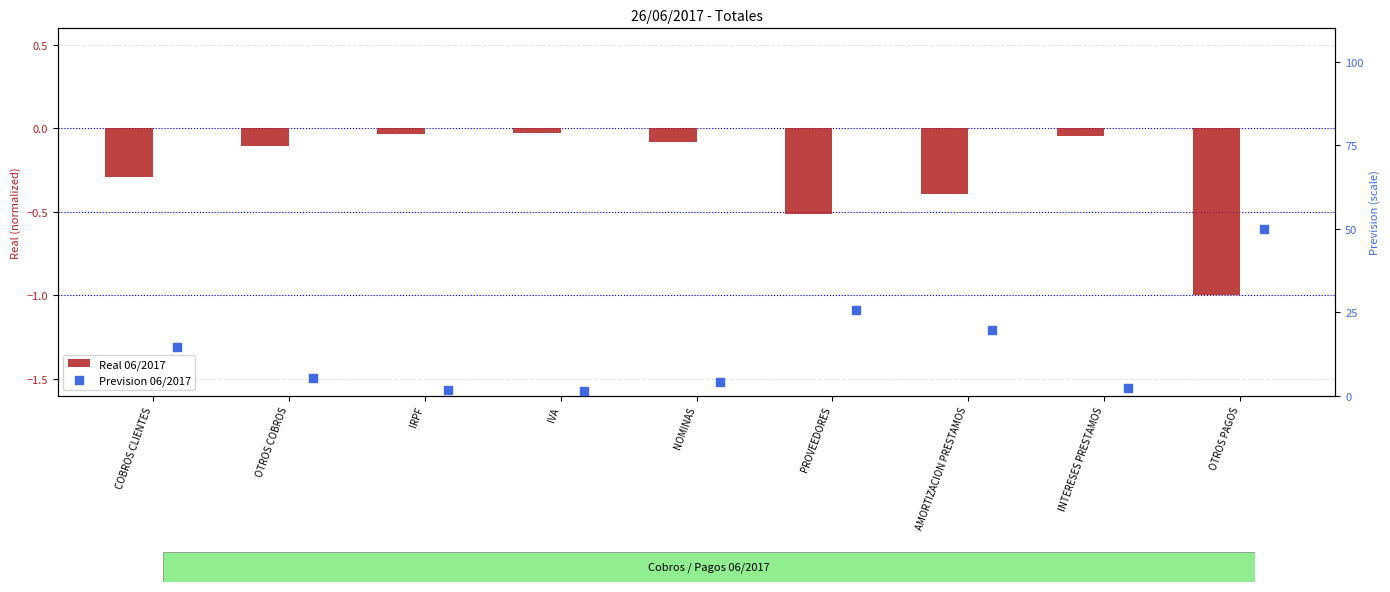

Which series has the widest spread of Y values?

Prevision 06/2017